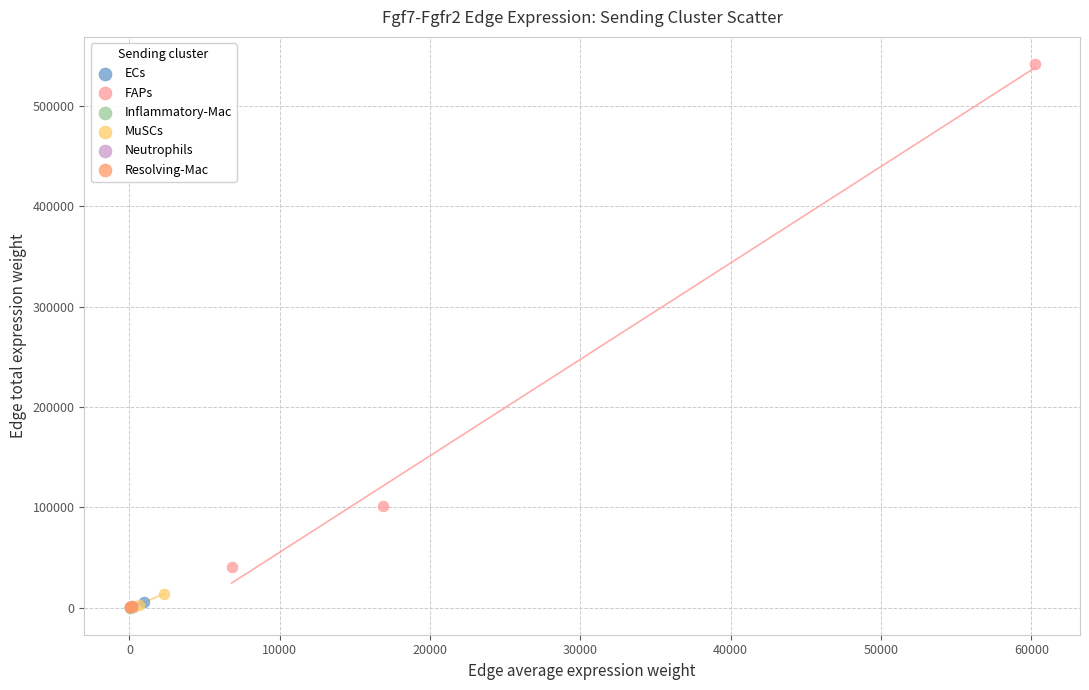

Which series reaches the maximum Y coordinate?

FAPs